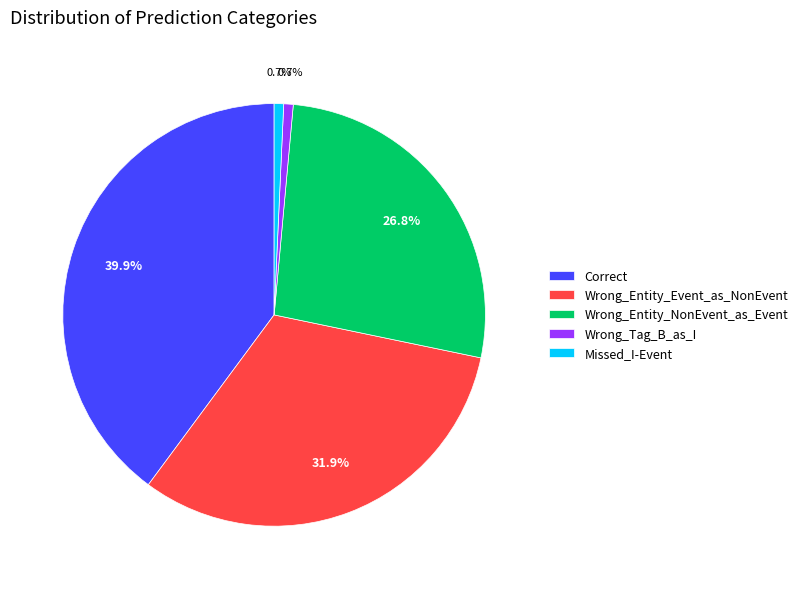

Count the number of slices in the pie.

5